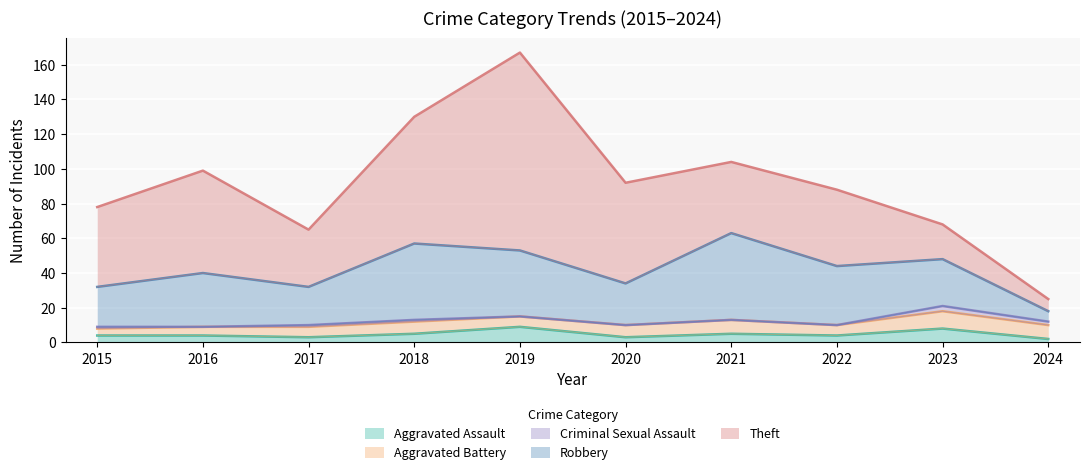

Reading left to right, list all the values displayed in this chart.

Aggravated Assault: 4	4	3	5	9	3	5	4	8	2
Aggravated Battery: 4	5	6	7	6	7	8	6	10	8
Criminal Sexual Assault: 1	0	1	1	0	0	0	0	3	2
Robbery: 23	31	22	44	38	24	50	34	27	6
Theft: 46	59	33	73	114	58	41	44	20	7